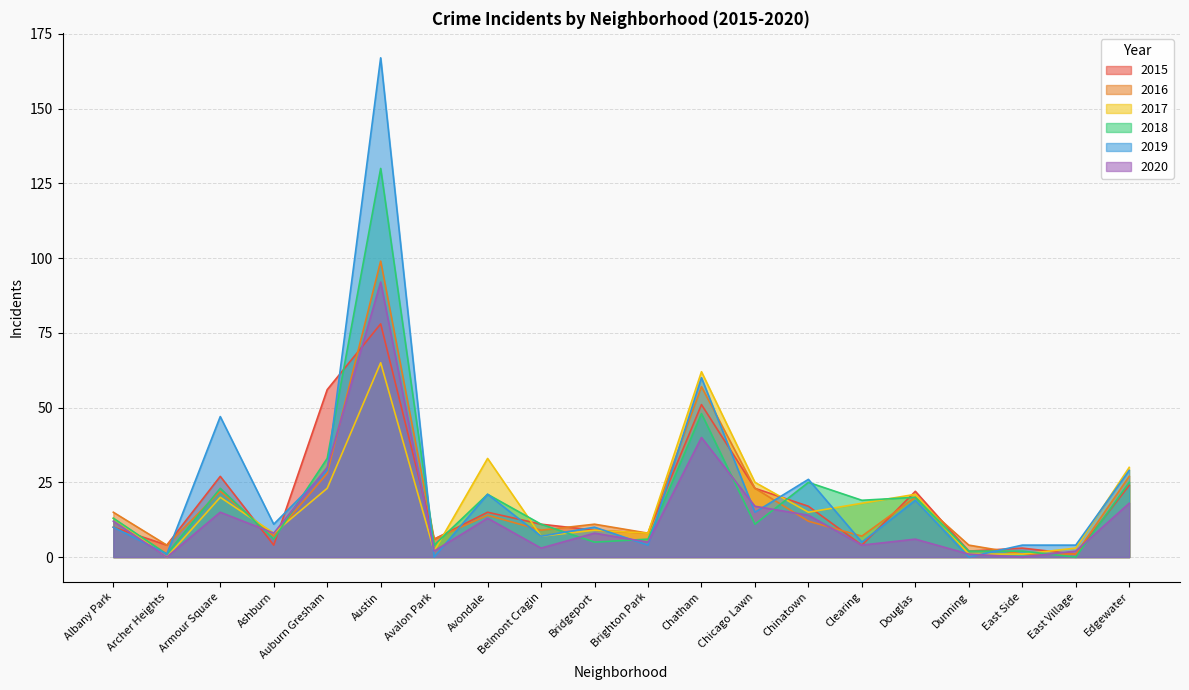

How many data points in 2018 are above 13?

9